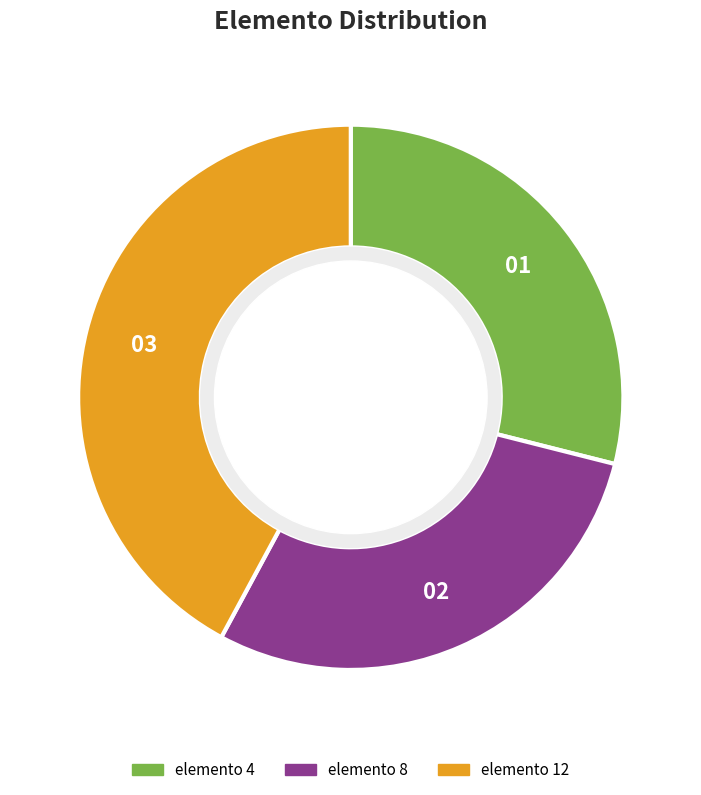

What is the largest slice in the pie chart?

elemento 12